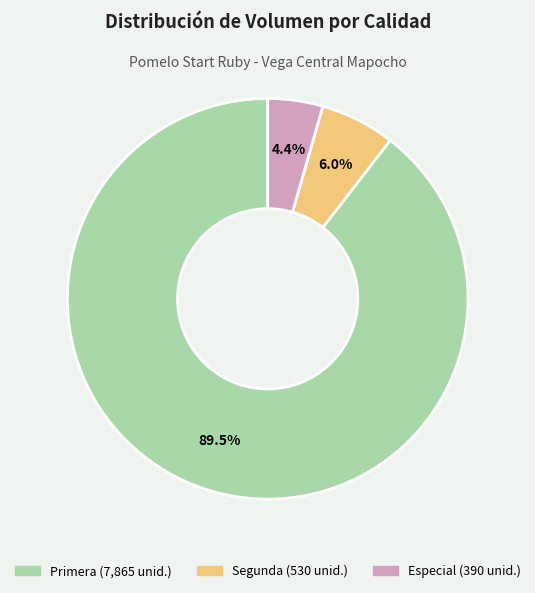

Is there a majority slice in this chart?

Yes